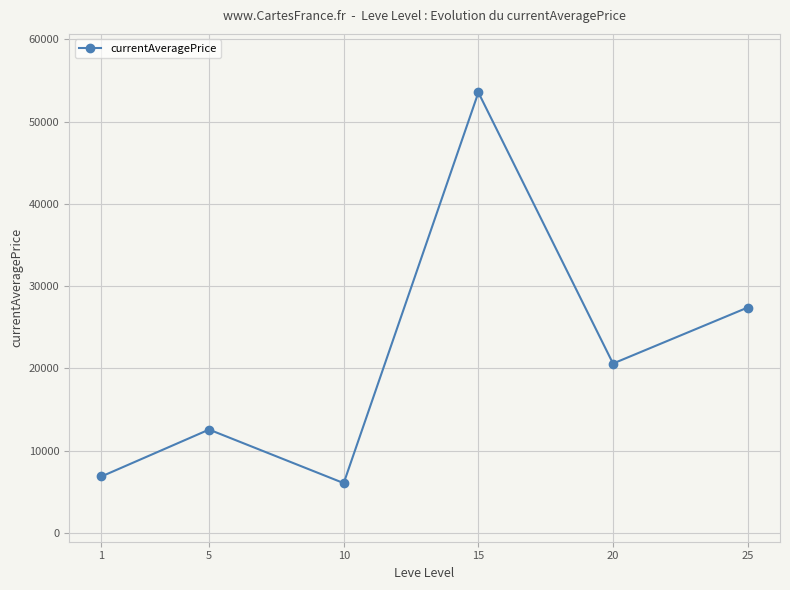

List the labels in order of value, largest first.

15, 25, 20, 5, 1, 10